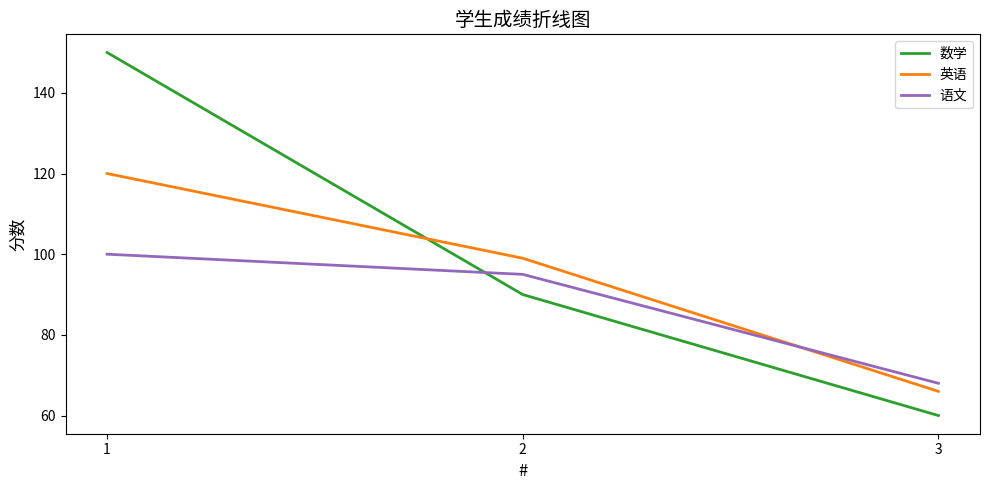

Reading left to right, transcribe all the data shown in this chart.

数学: 1=150	2=90	3=60
英语: 1=120	2=99	3=66
语文: 1=100	2=95	3=68